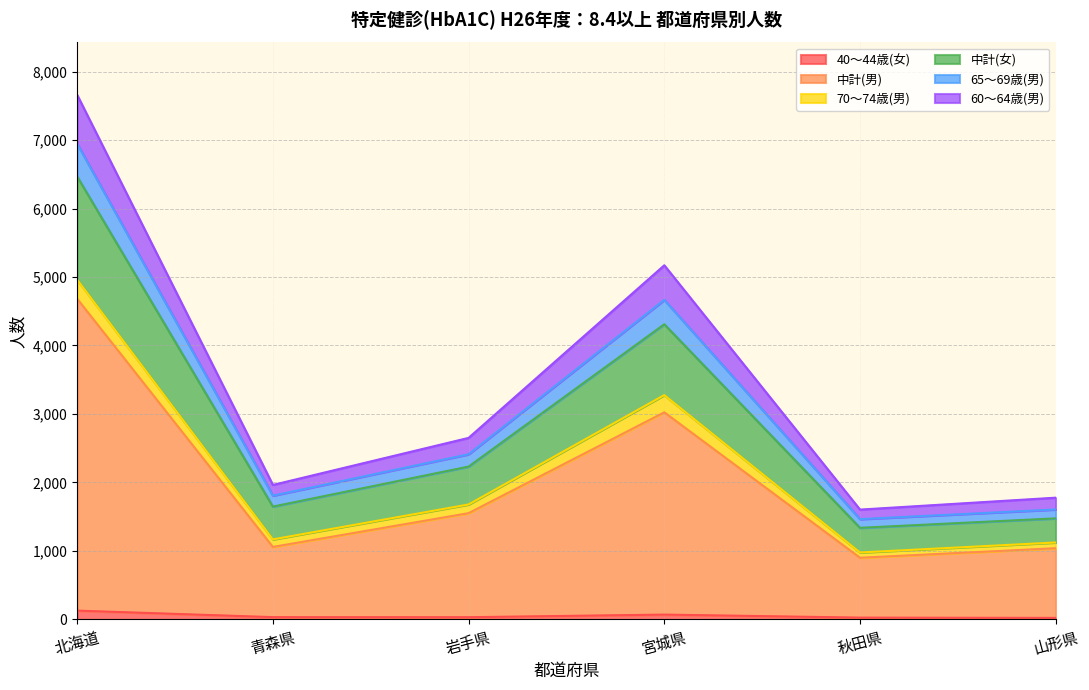

What are all the series names shown in the legend?

40～44歳(女), 中計(男), 70～74歳(男), 中計(女), 65～69歳(男), 60～64歳(男)